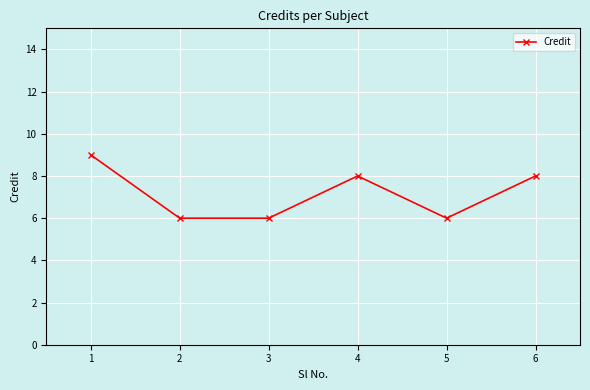

Approximately how many times larger is the value at 4 compared to 5?

1.3